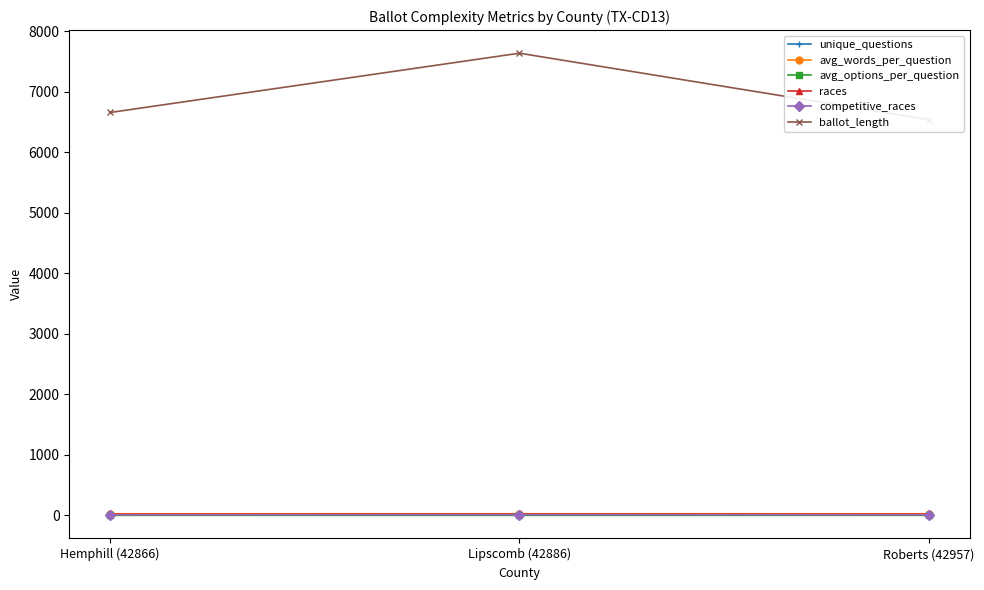

Reading left to right, extract all data points from this chart.

unique_questions: Hemphill (42866)=20.0	Lipscomb (42886)=21.0	Roberts (42957)=19.0
avg_words_per_question: Hemphill (42866)=27.6	Lipscomb (42886)=28.7	Roberts (42957)=28.3
avg_options_per_question: Hemphill (42866)=2.0	Lipscomb (42886)=2.2	Roberts (42957)=2.1
races: Hemphill (42866)=20.0	Lipscomb (42886)=21.0	Roberts (42957)=19.0
competitive_races: Hemphill (42866)=10.0	Lipscomb (42886)=13.0	Roberts (42957)=11.0
ballot_length: Hemphill (42866)=6659.0	Lipscomb (42886)=7639.0	Roberts (42957)=6541.0